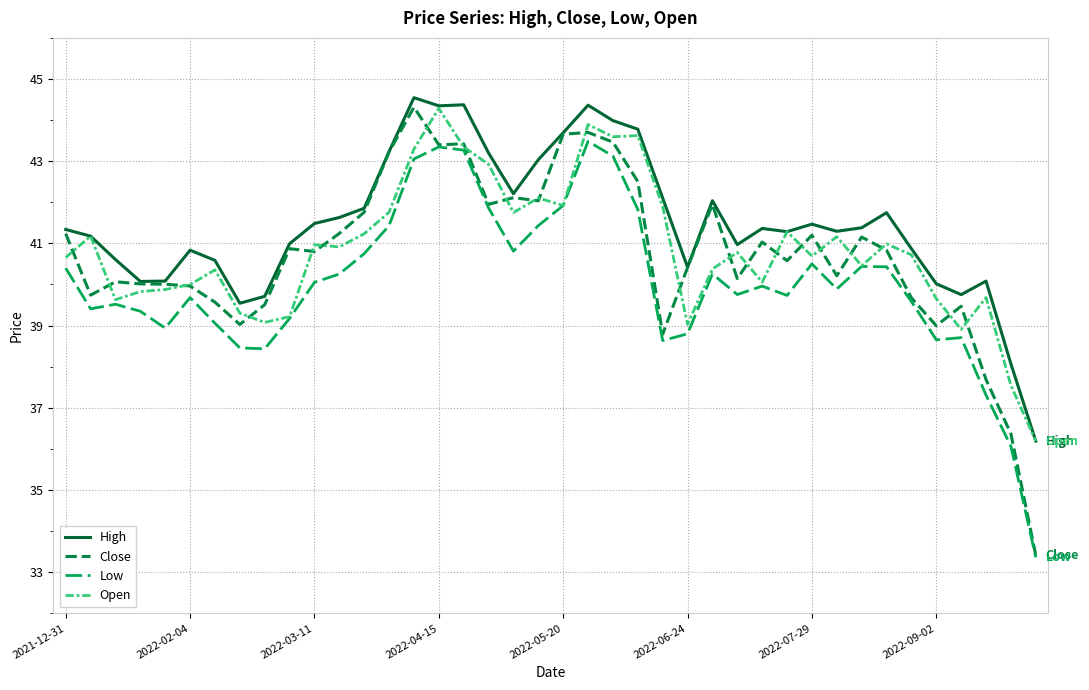

At which category is the sum across all series the highest?

21